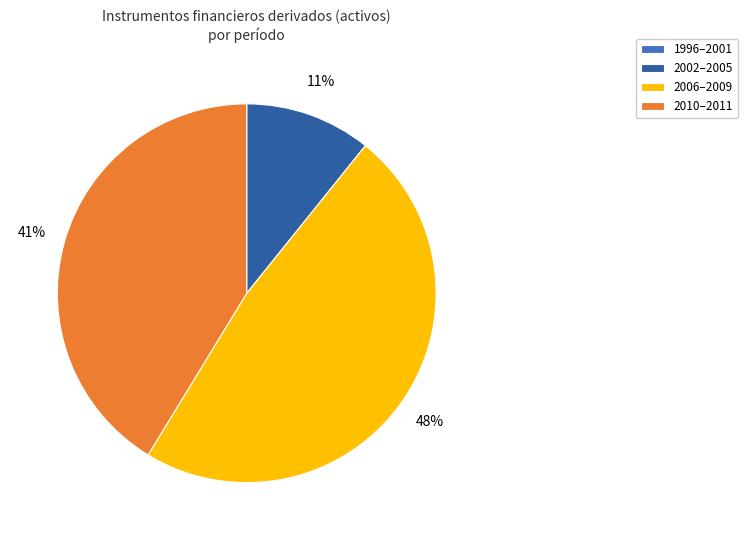

To the nearest percent, what is the difference between the largest and smallest slice percentages?

48%